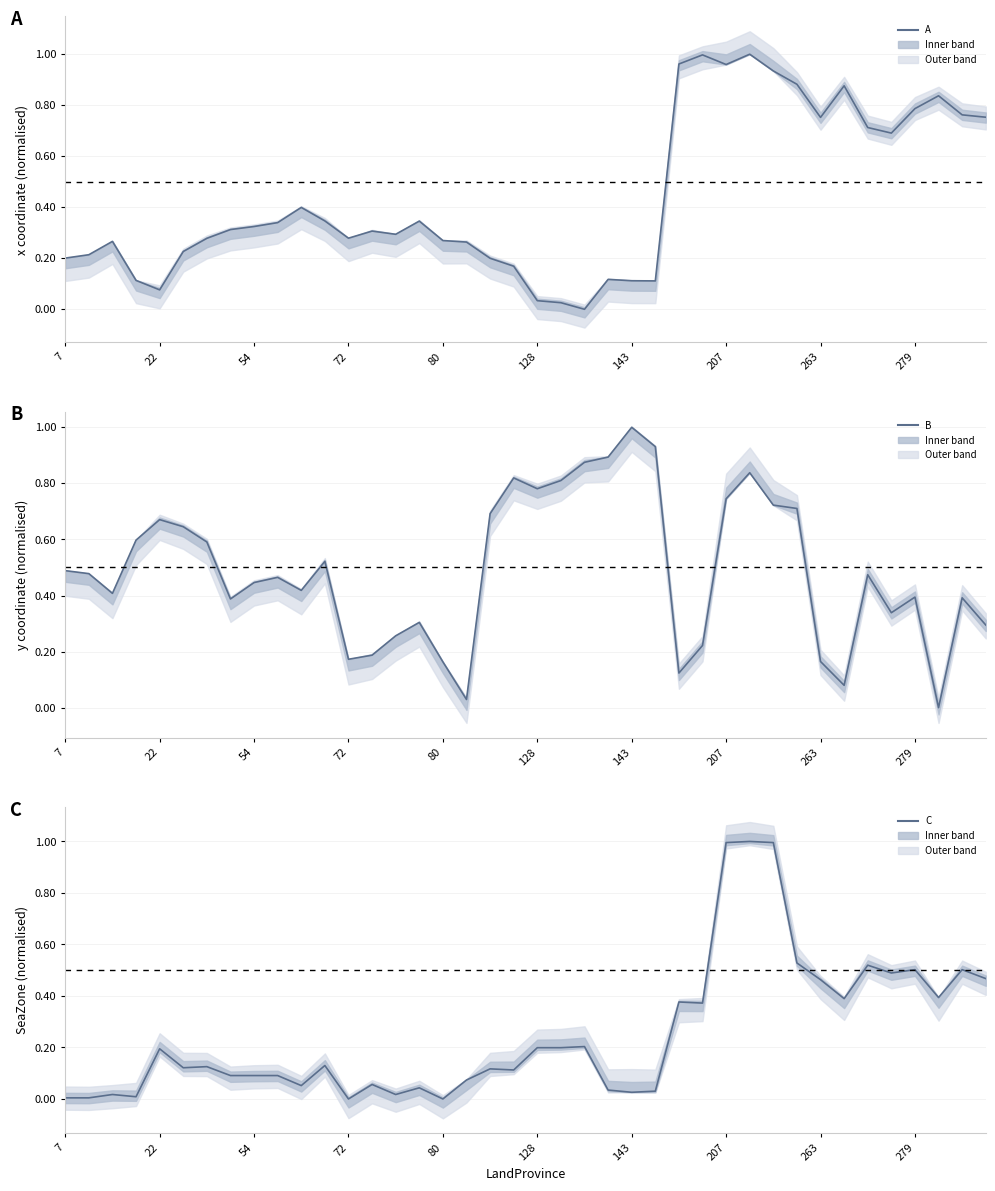

How many intersections are there between B and C?

5